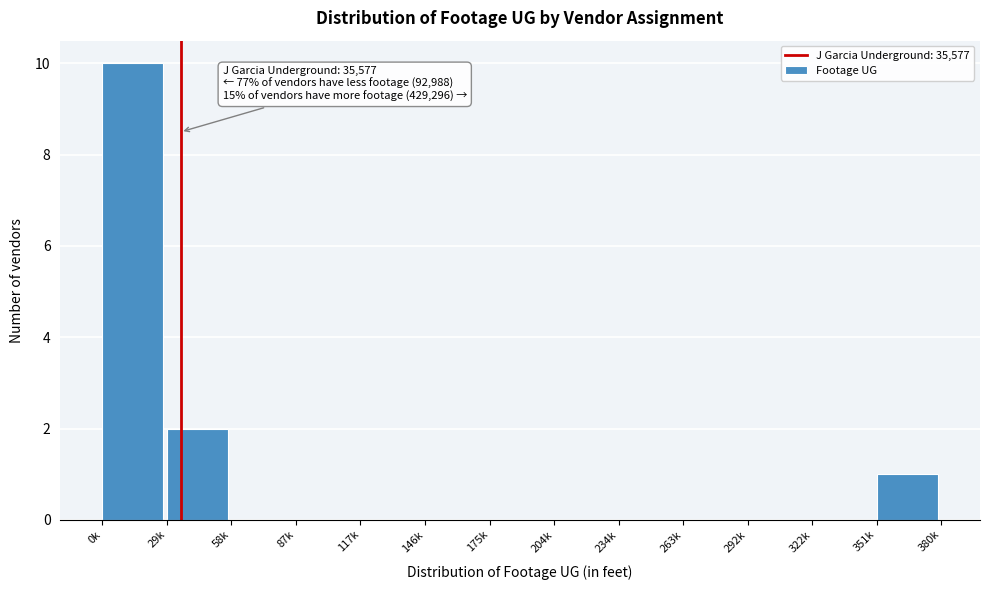

Reading right to left, extract all data points from this chart.

351k=1	322k=0	292k=0	263k=0	234k=0	204k=0	175k=0	146k=0	117k=0	87k=0	58k=0	29k=2	0k=10